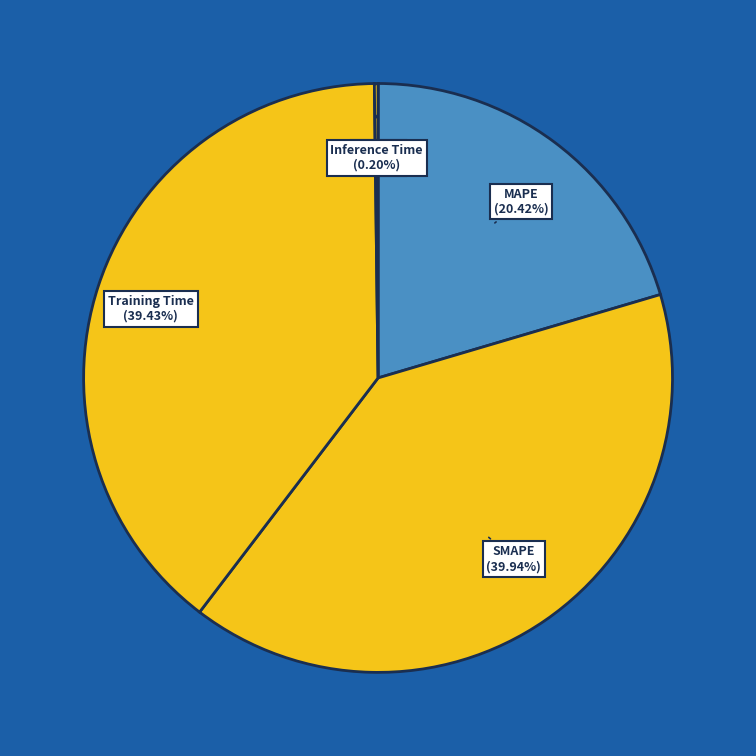

Which category has the biggest portion of the pie?

SMAPE